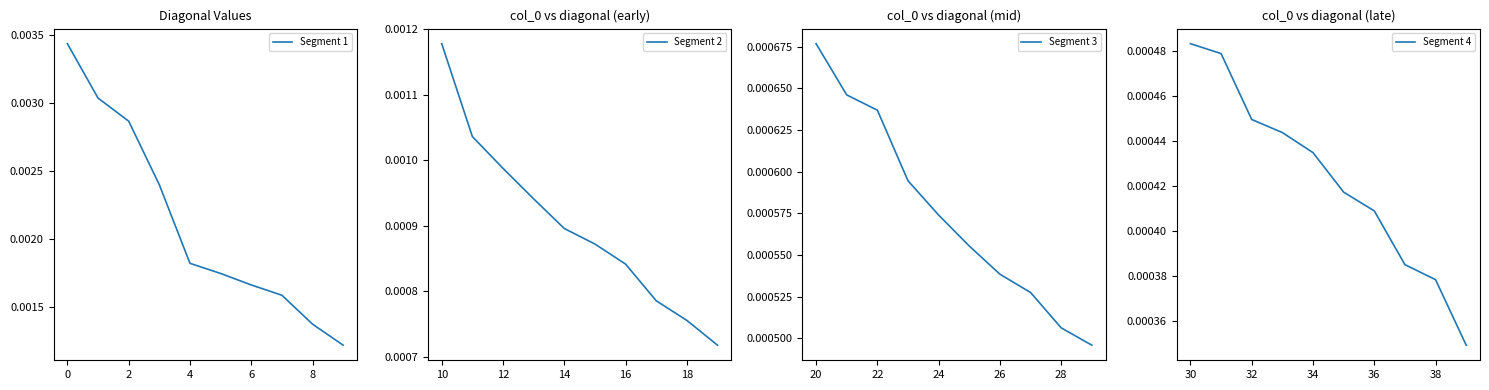

At which label does Segment 2 reach its peak?

10